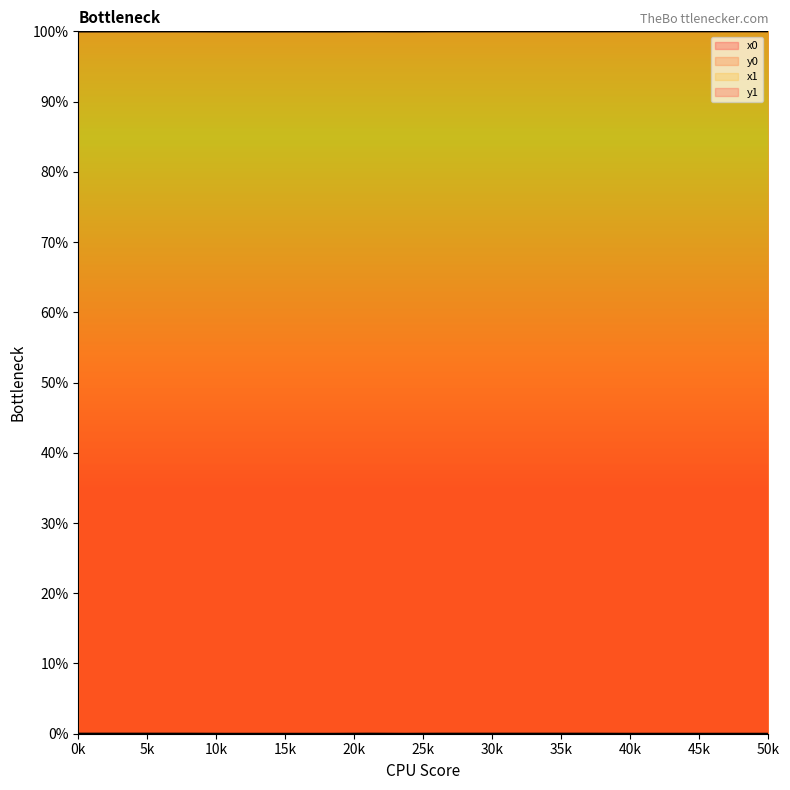

Reading left to right, transcribe all the data shown in this chart.

x0: 100.0	100.0	100.0	100.0	100.0	100.0	100.0	100.0	100.0	100.0	100.0	100.0	100.0	100.0	100.0	100.0	100.0	100.0	100.0	100.0
y0: 0.0	0.0	0.0	0.0	0.0	0.0	0.0	0.0	0.0	0.0	0.0	0.0	0.0	0.0	0.0	0.0	0.0	0.0	0.0	0.0
x1: 100.0	100.0	100.0	100.0	100.0	100.0	100.0	100.0	100.0	100.0	100.0	100.0	100.0	100.0	100.0	100.0	100.0	100.0	100.0	100.0
y1: 0.0	0.0	0.0	0.0	0.0	0.0	0.0	0.0	0.0	0.0	0.0	0.0	0.0	0.0	0.0	0.0	0.0	0.0	0.0	0.0